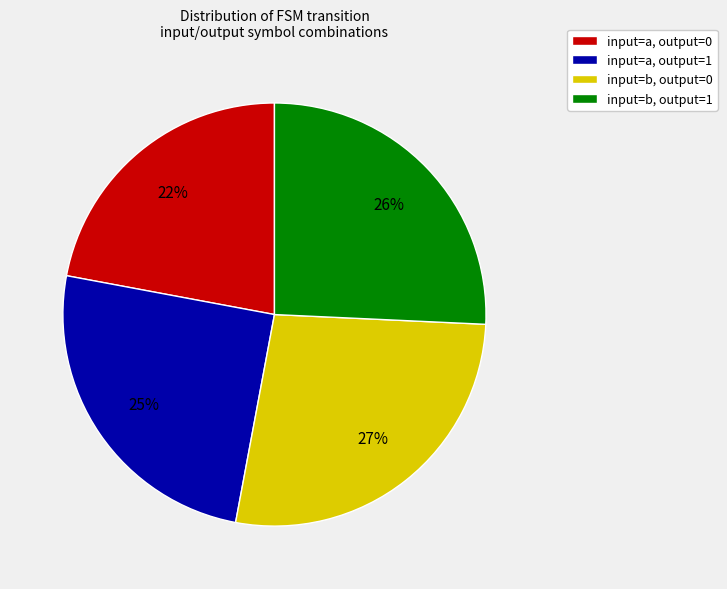

Count the number of slices in the pie.

4